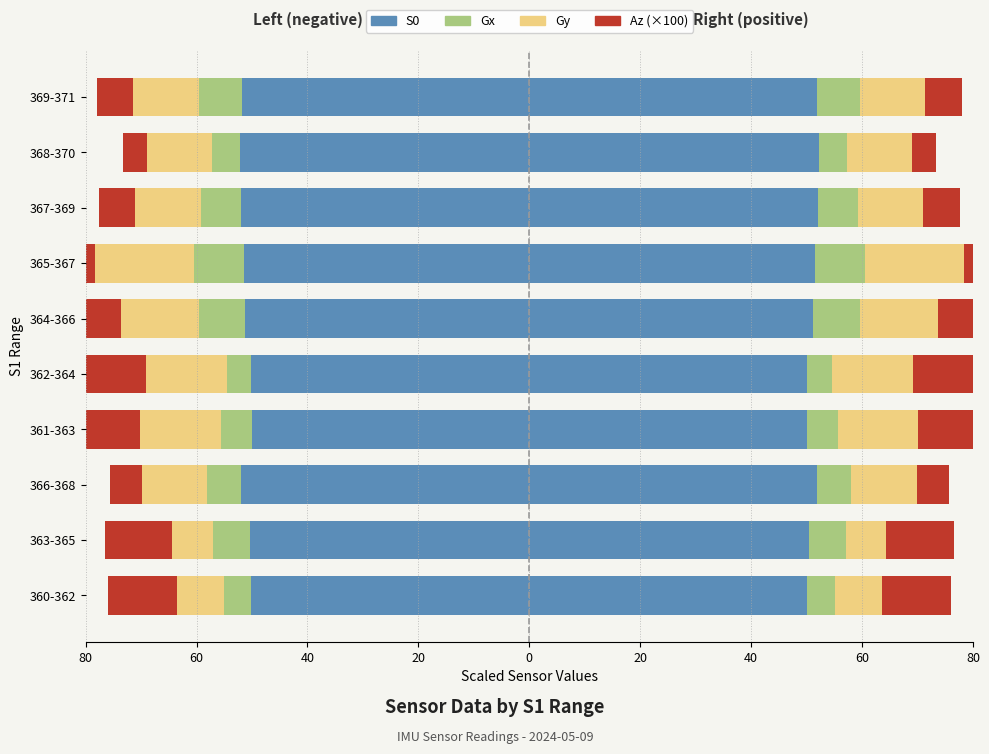

How many data points in Gx are less than -6?

6